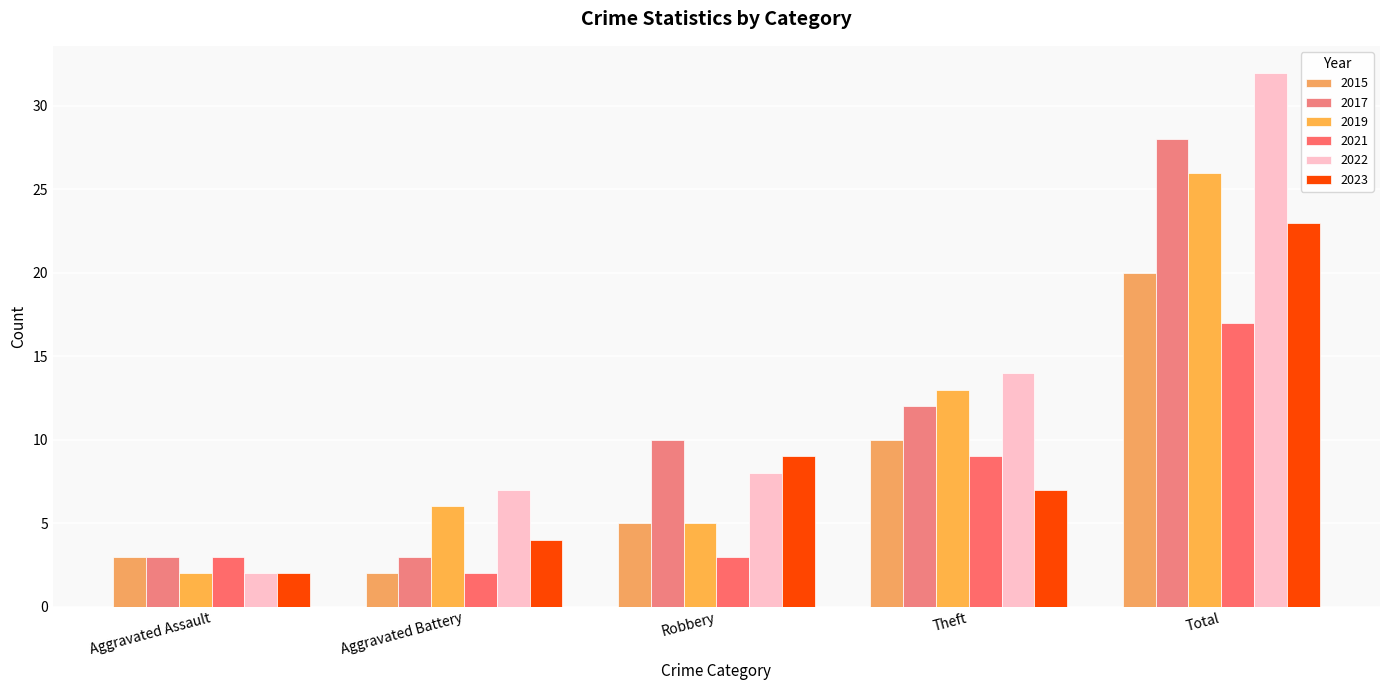

How many bars are there in each group?

6